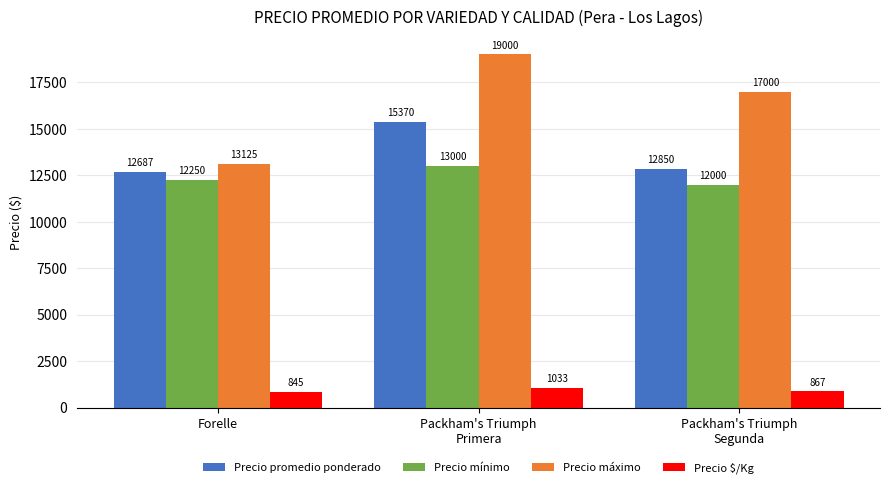

What is the label of the 2nd bar from the right?

Packham's Triumph
Primera